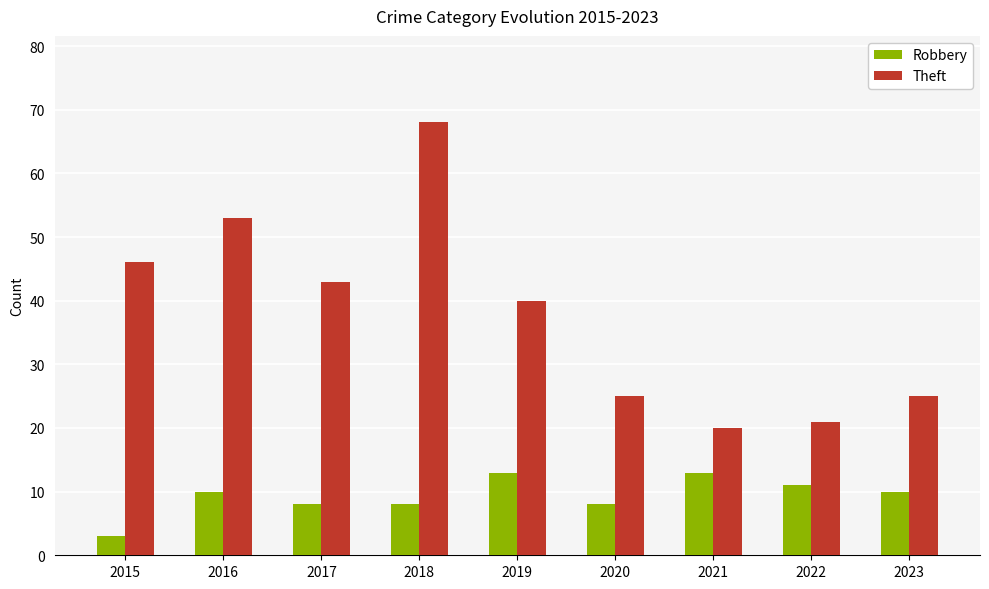

Which series has the largest range (max minus min)?

Theft